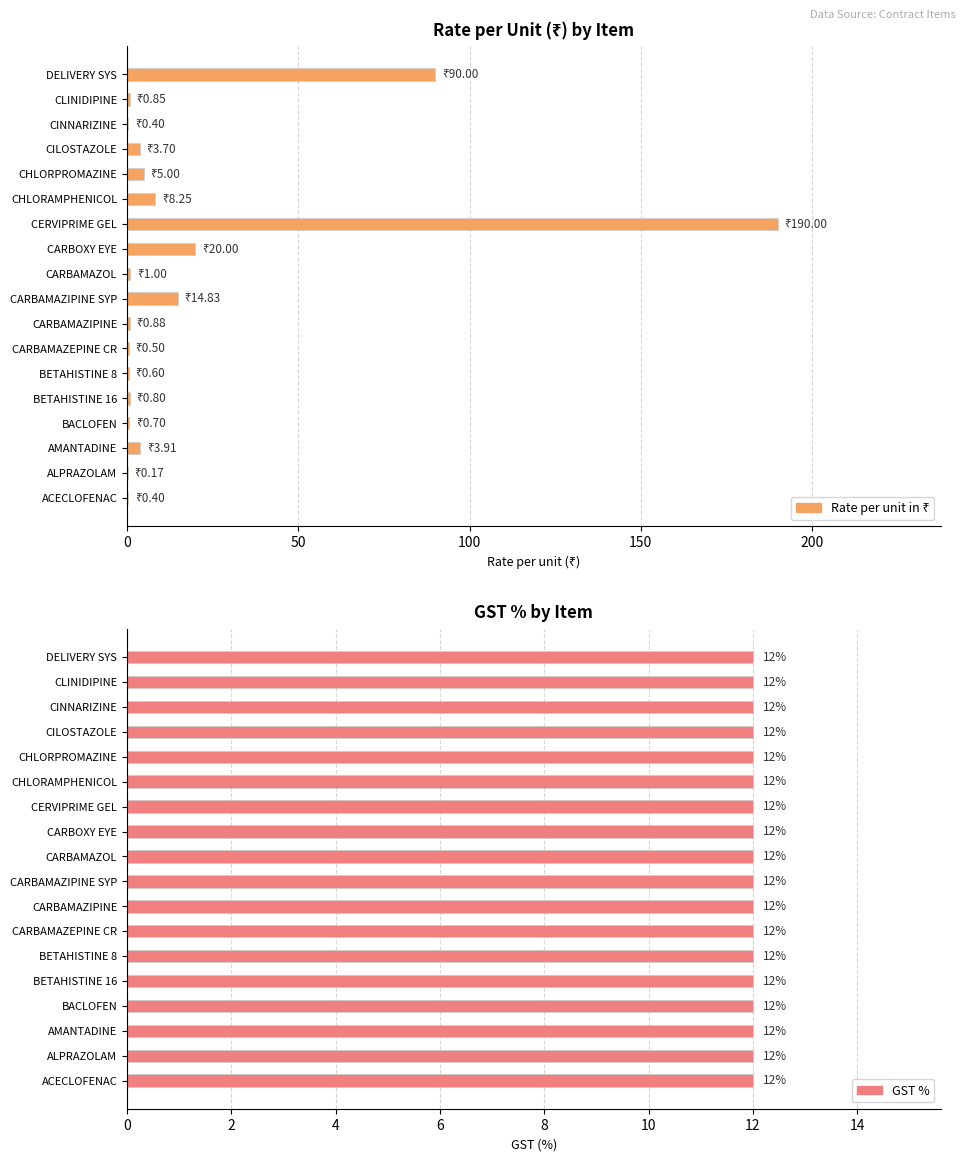

Count the number of data series in this chart.

2